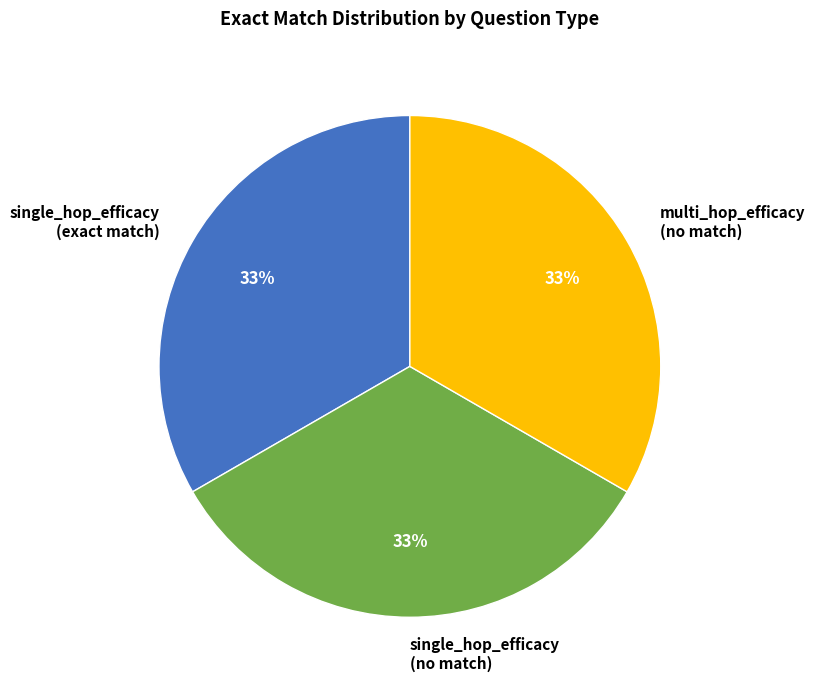

Is it true that multi_hop_efficacy (no match) is 23% of the pie?

False